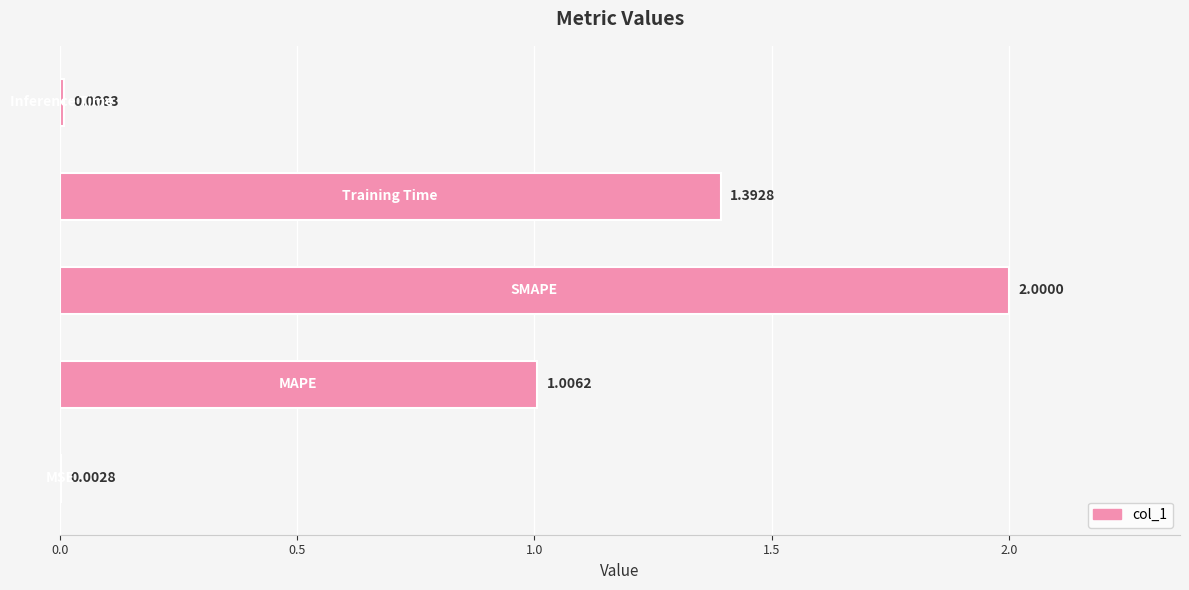

What is the sum of all values?

4.4